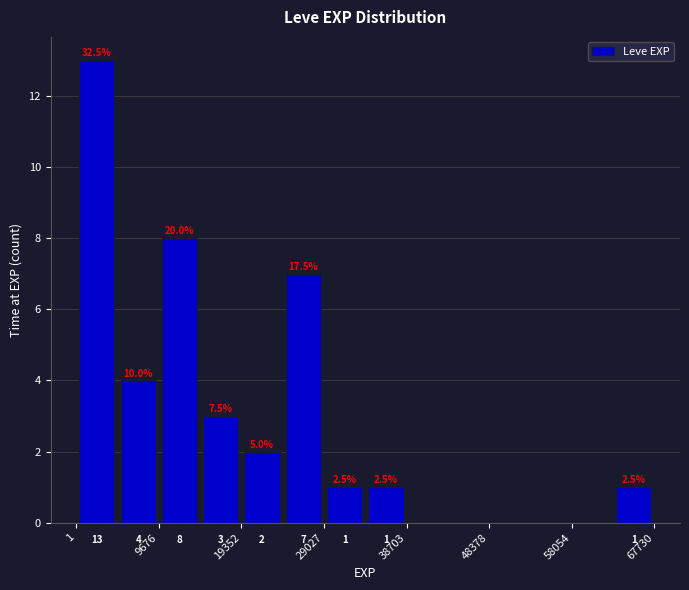

Over which range of the x-axis is the bar tallest?

0 to 5000